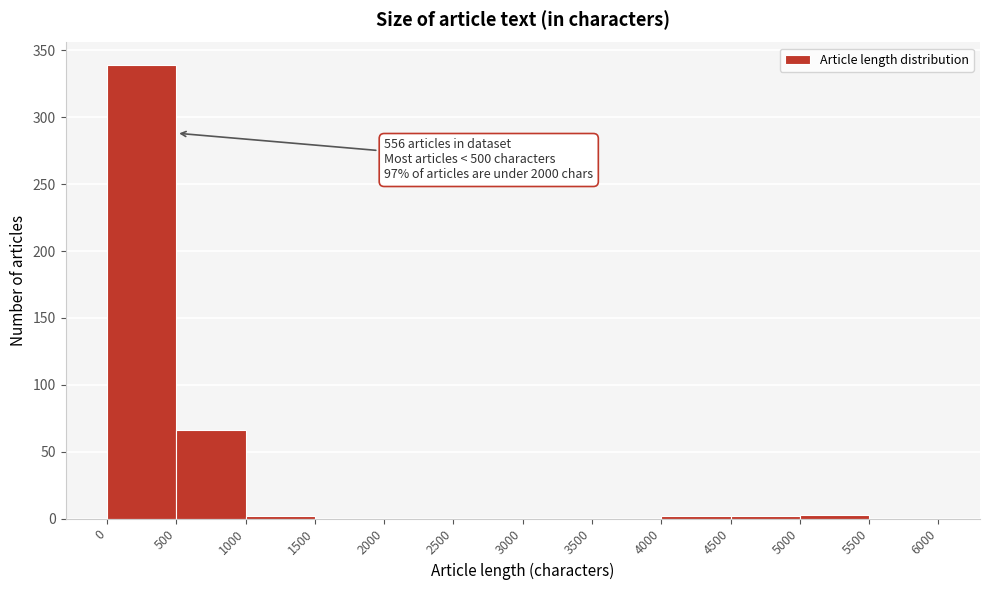

Which range on the x-axis has the tallest bar?

0 to 500